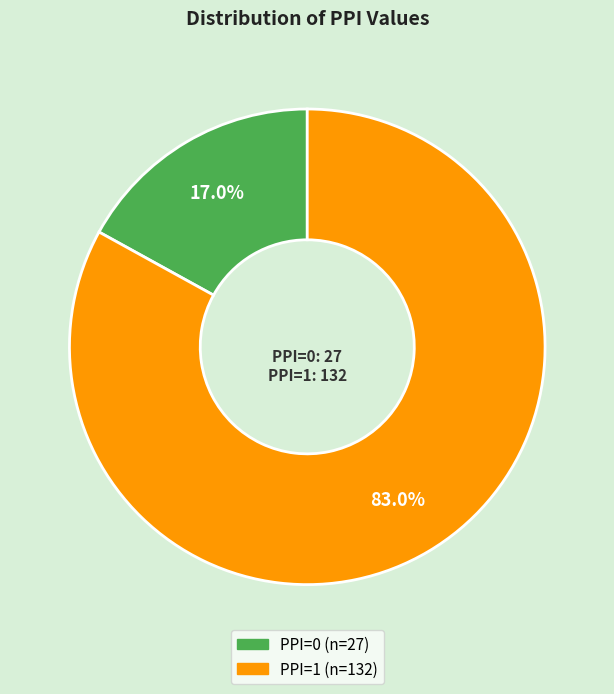

Is it true that PPI=1 is 91% of the pie?

False